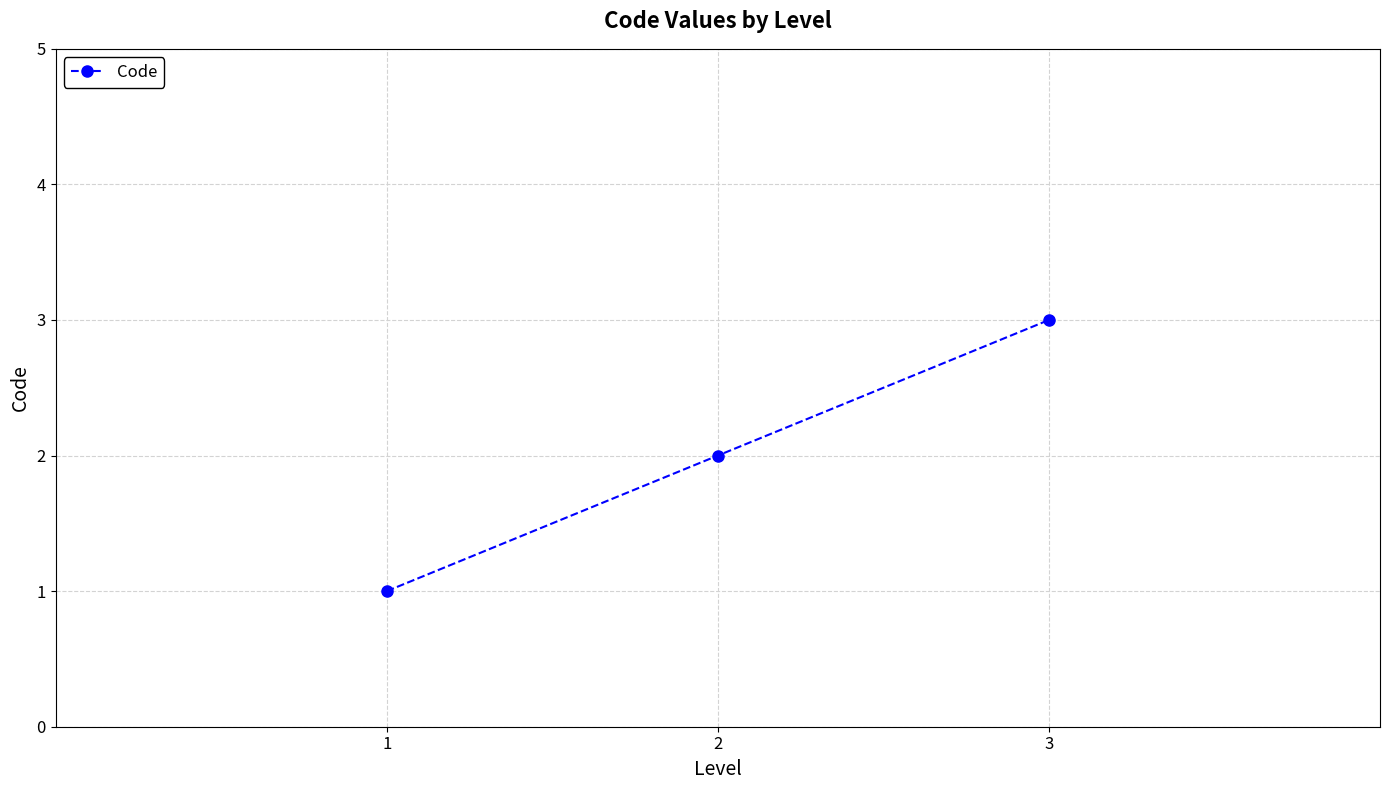

What is the ratio of the value at 3 to the value at 2?

1.5